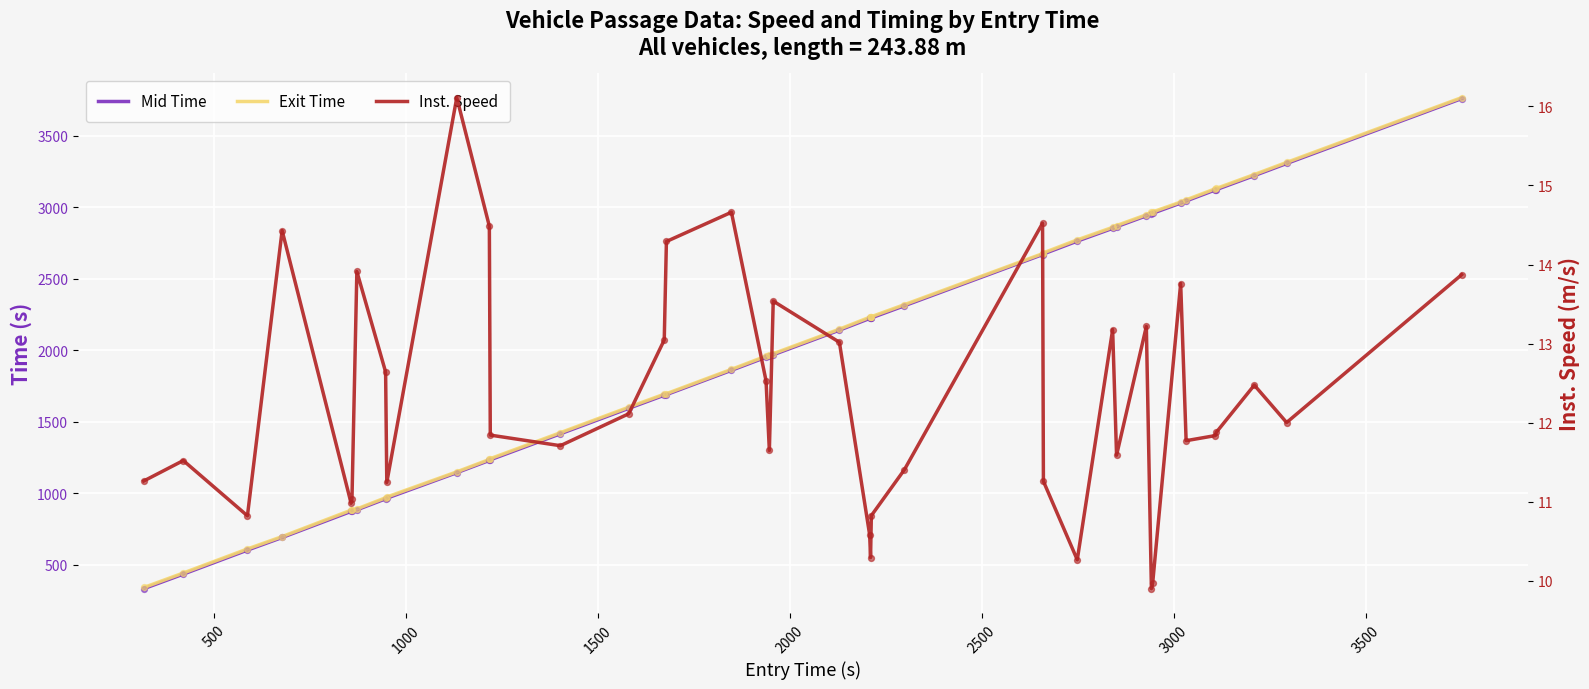

Which series has the largest total across all categories?

Exit Time